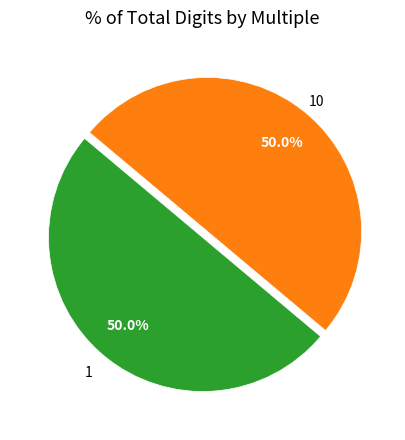

Count the number of slices in the pie.

2